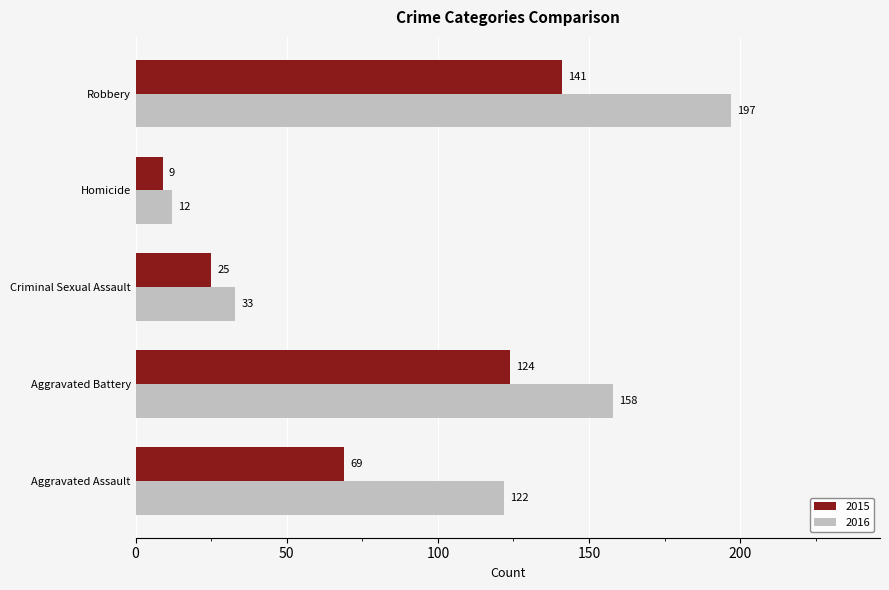

What is the approximate value of 2016 at Criminal Sexual Assault?

33